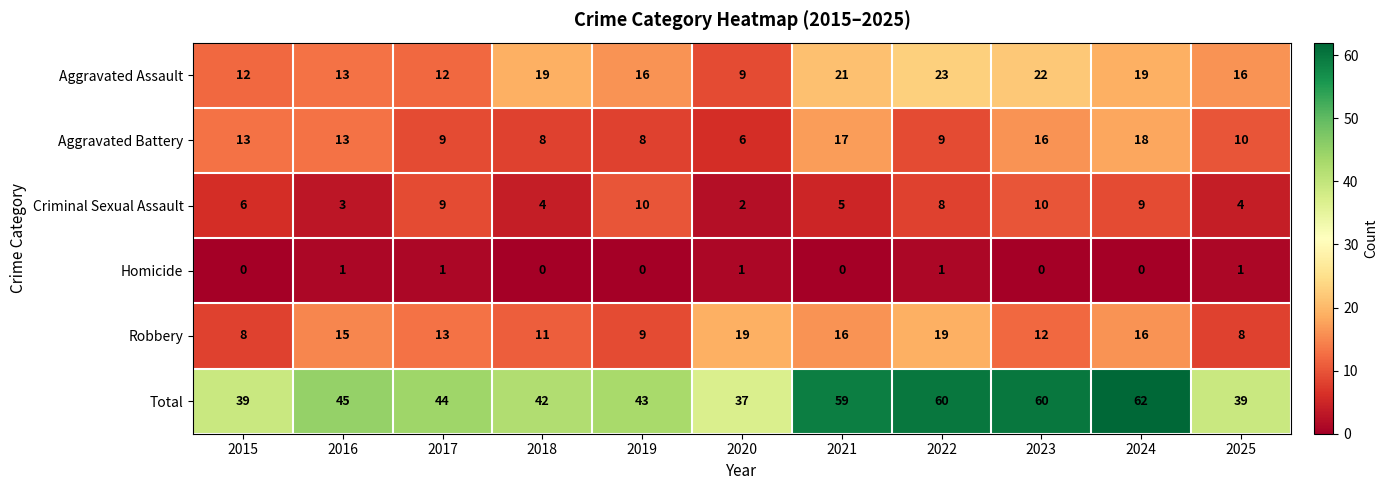

List the series in order of their peak value, highest first.

Total, Aggravated Assault, Robbery, Aggravated Battery, Criminal Sexual Assault, Homicide